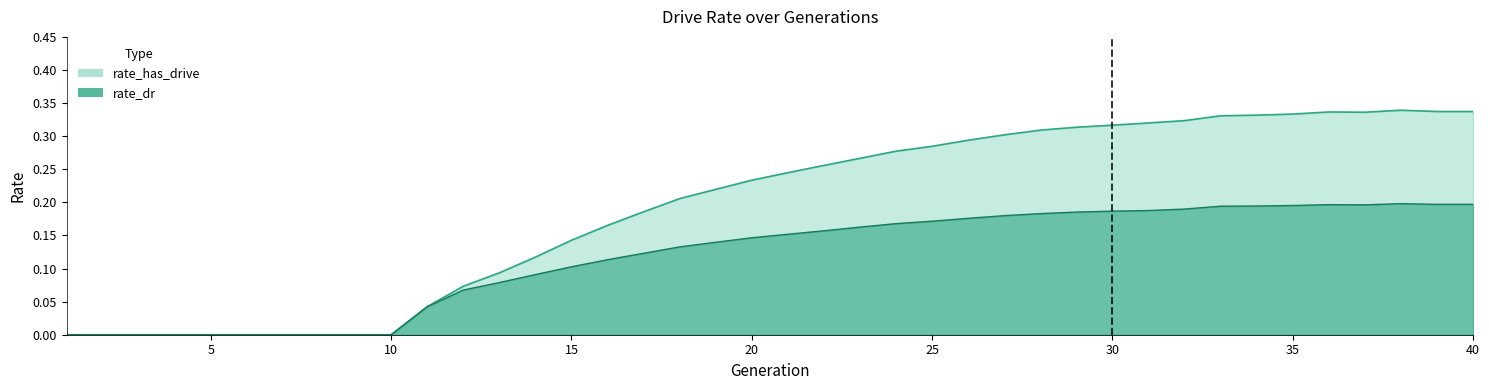

What is the total value across all series at 24?

0.4